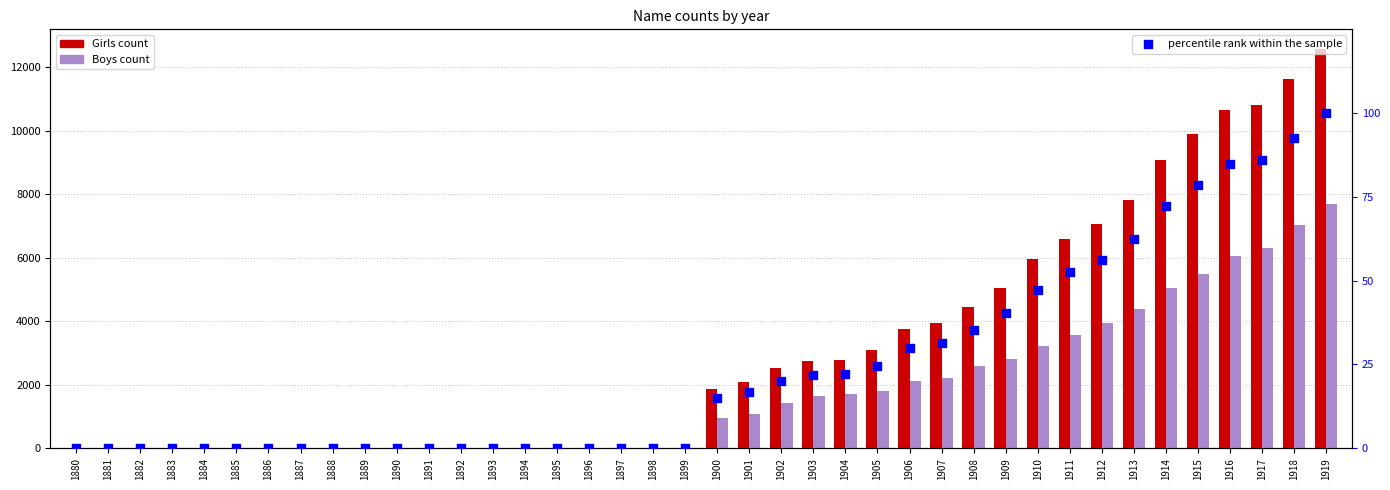

Which series has the widest spread of Y values?

Girls